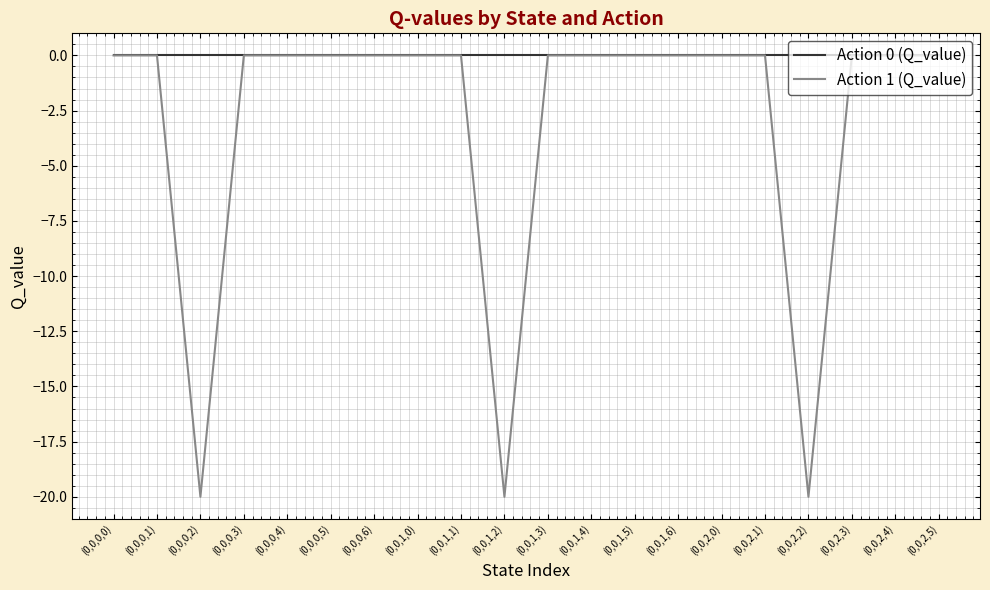

Is it true that Action 1 (Q_value) equals 0.0 at (0,0,2,3)?

True